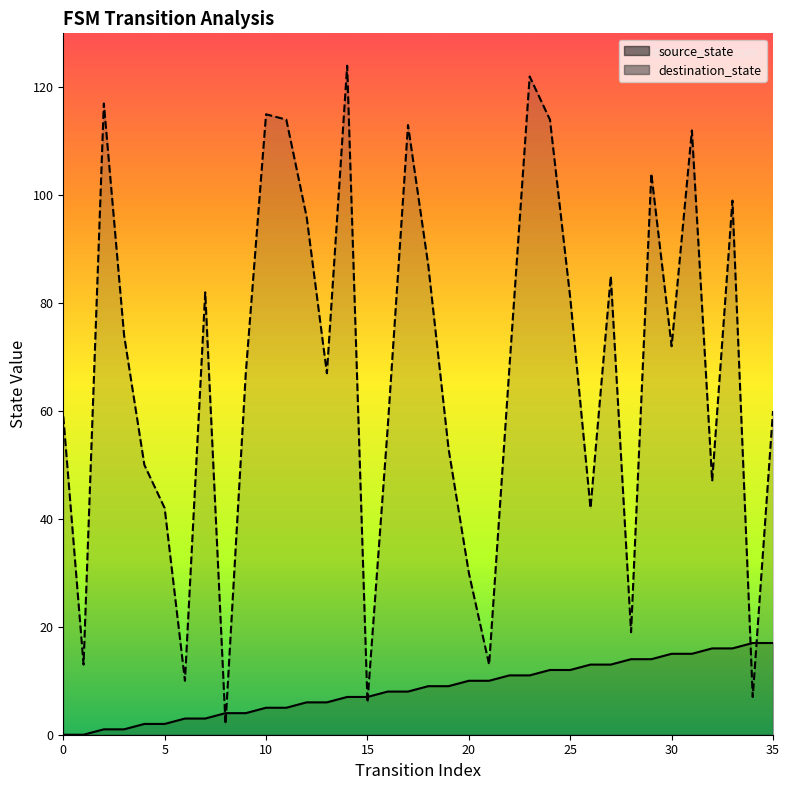

List the series in order of their overall mean, lowest first.

source_state_line, destination_state_line